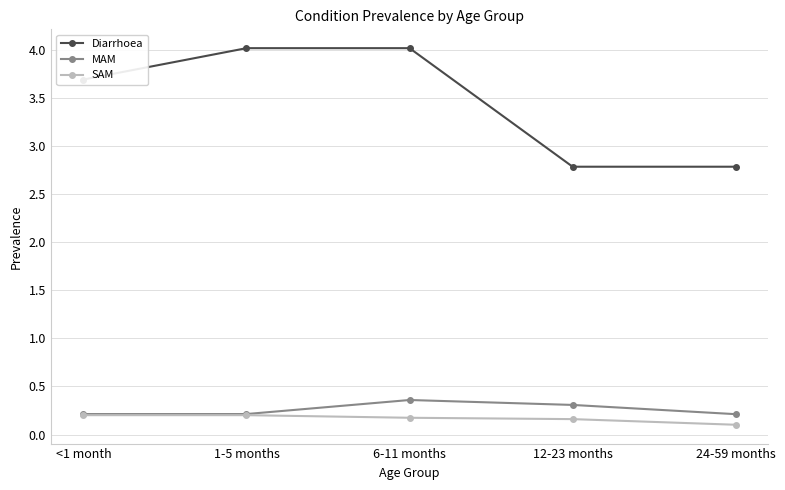

What is the sum of all SAM values?

0.8